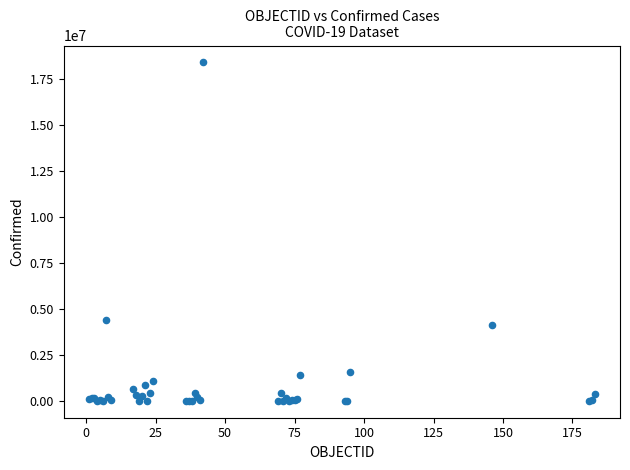

What Y value in the scatter plot is closest to 9193576?

4393142